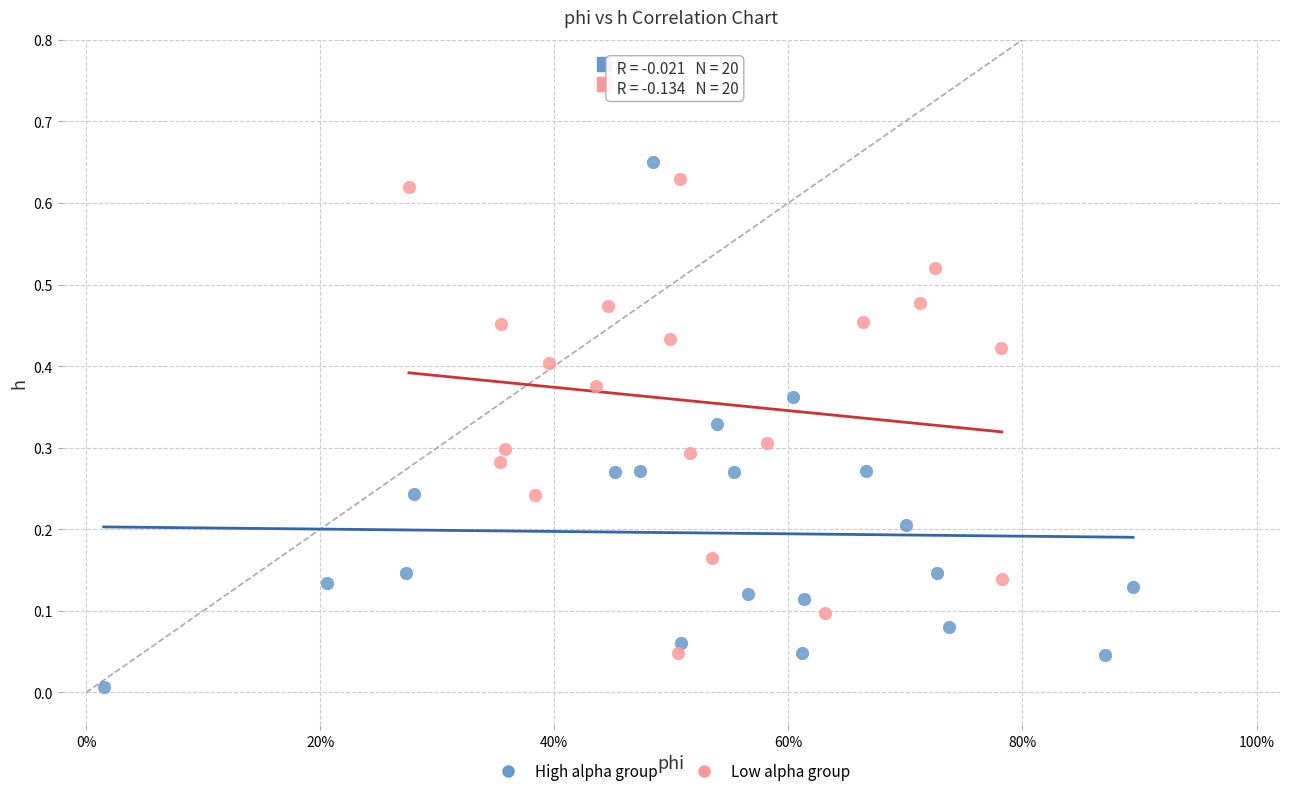

What are all the series names shown in the legend?

High alpha group, Low alpha group